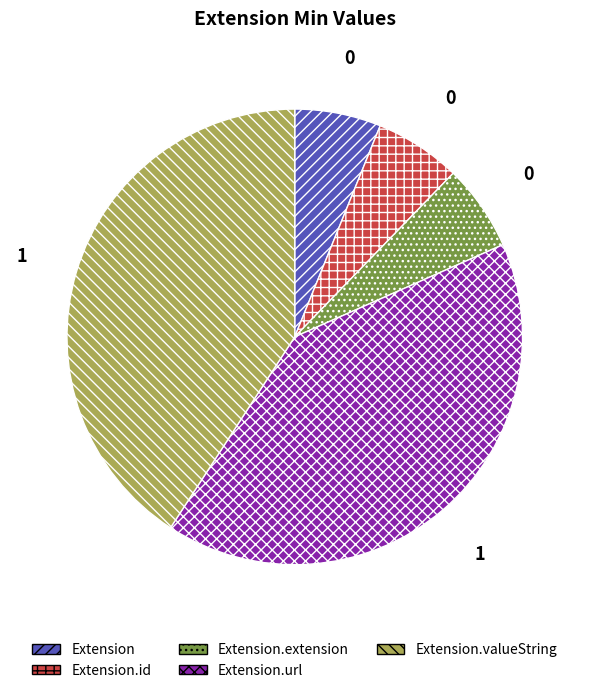

Is it true that Extension.valueString is 58% of the pie?

False